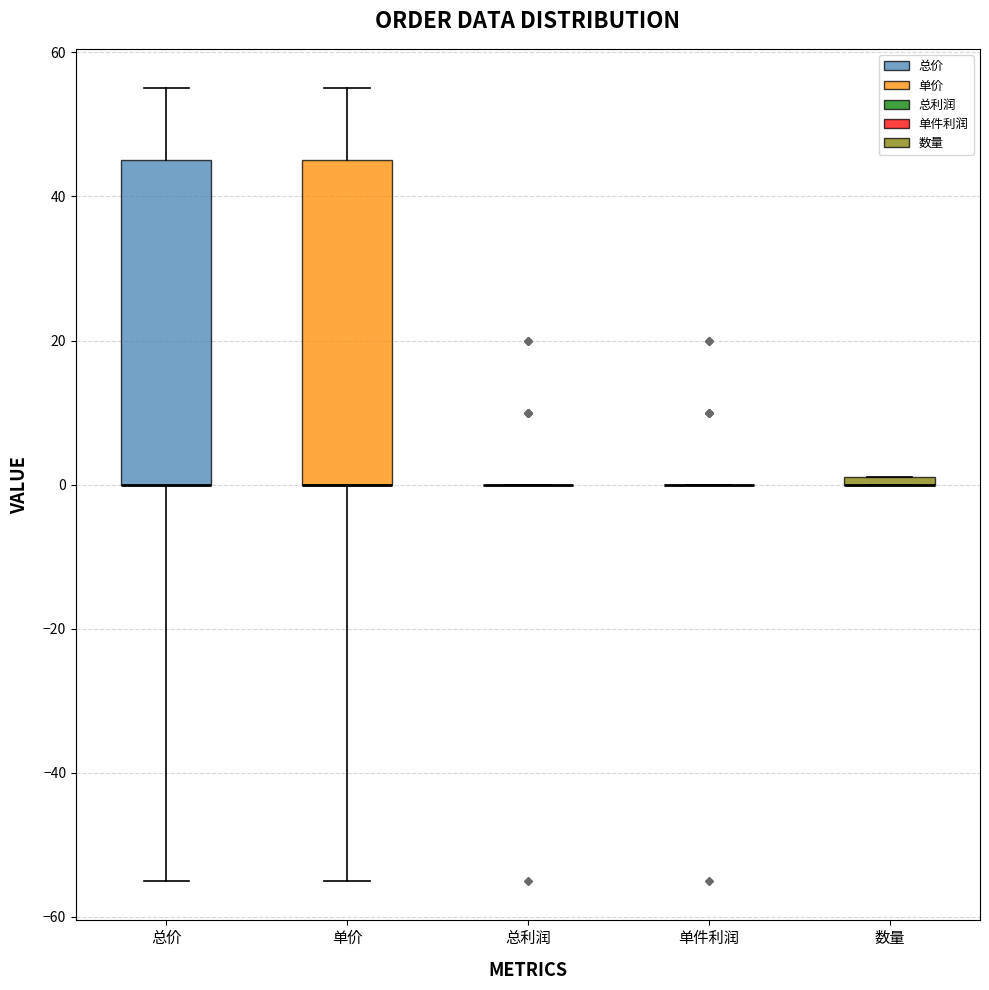

Where does the lower whisker of the box for 单价 end on the y-axis? The values are not printed on the chart, so give them approximately, as read against the axis.

-54